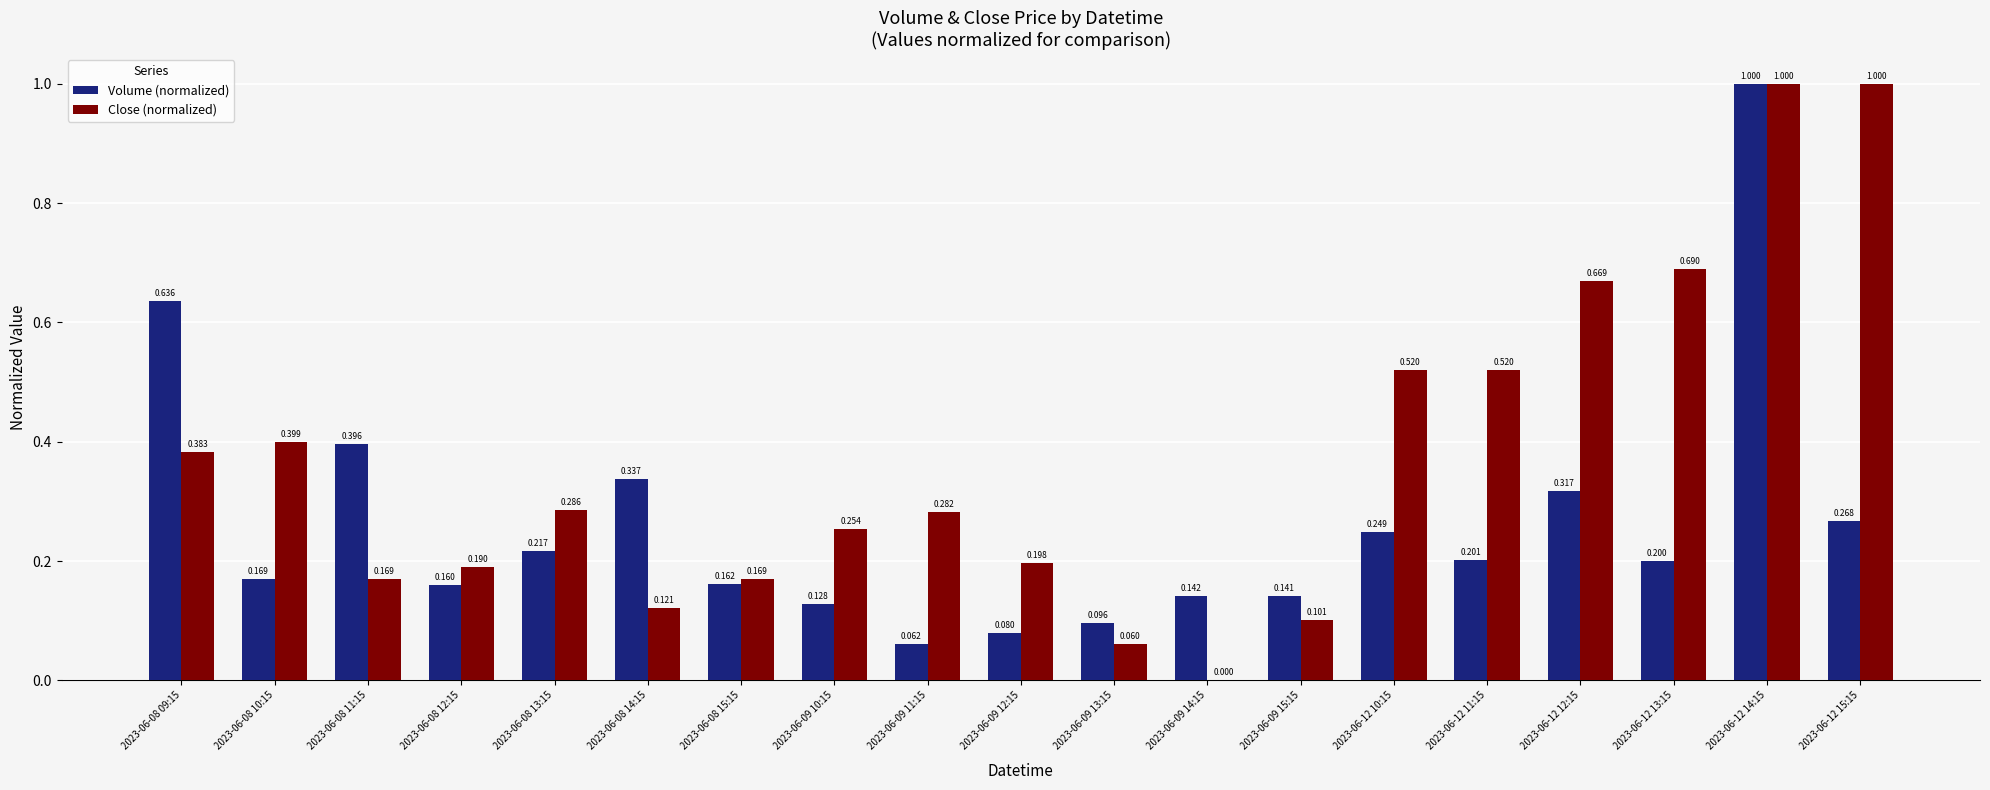

How many values in the Close (normalized) series exceed 0?

18